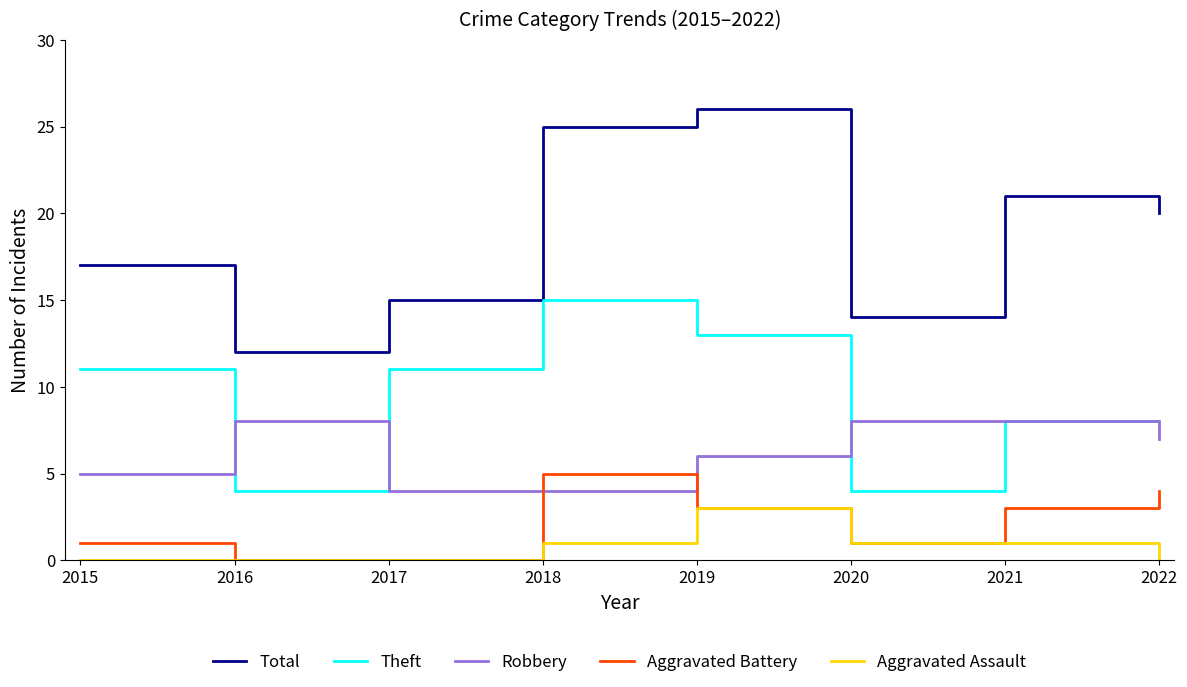

What is the maximum value for Robbery?

8